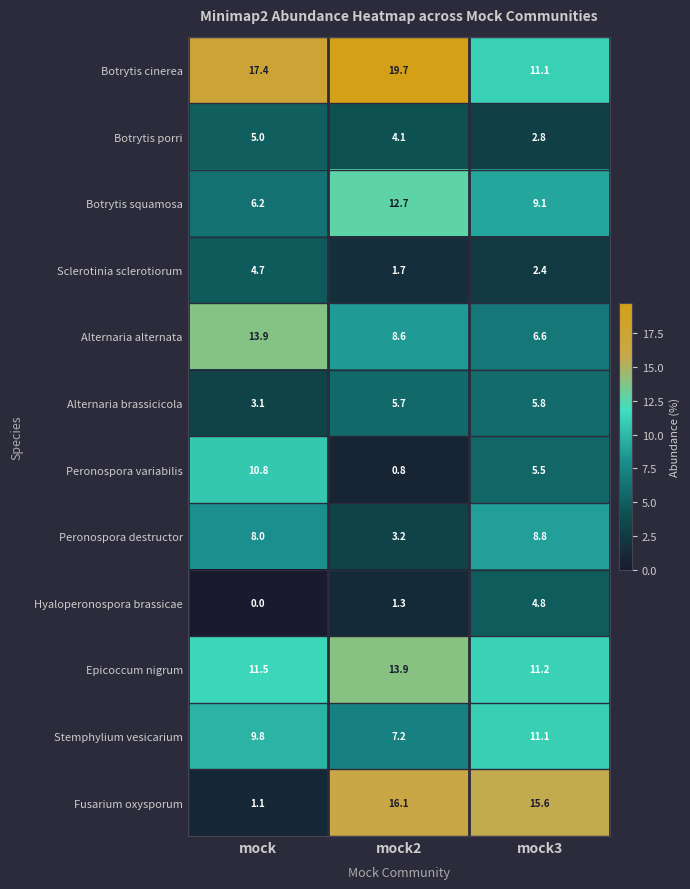

Which series has the widest spread of values?

Fusarium oxysporum